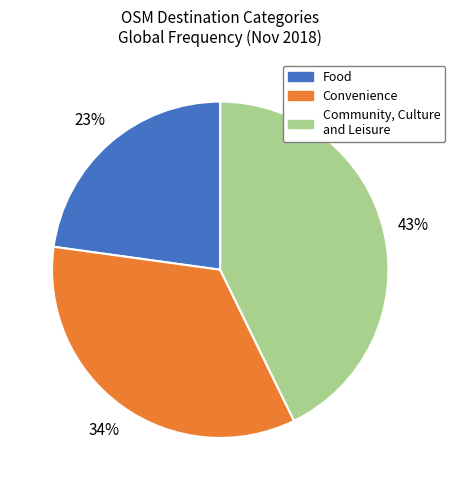

Which category has the smallest portion of the pie?

Food